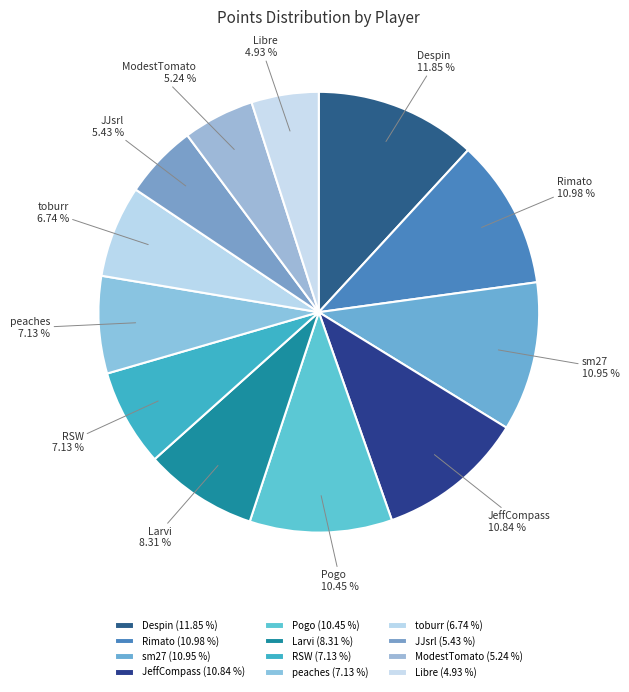

To the nearest percent, what is the combined percentage of peaches and sm27?

18%